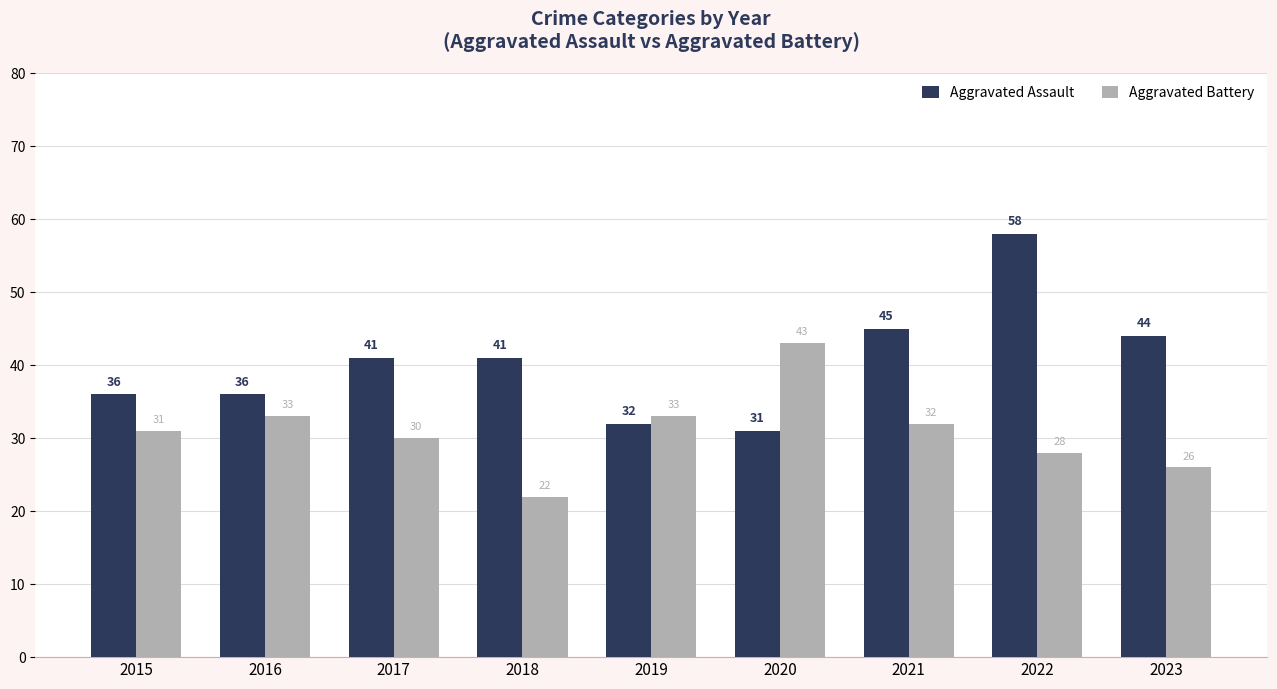

What is the highest value of the Aggravated Assault series?

58